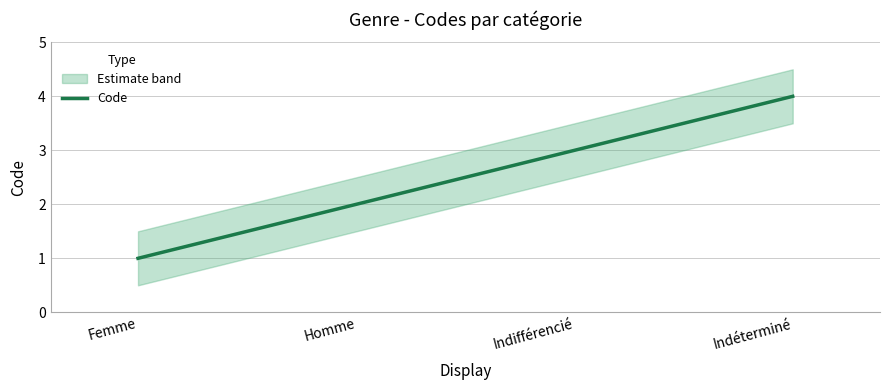

Is this an area chart (filled region under the line)?

No